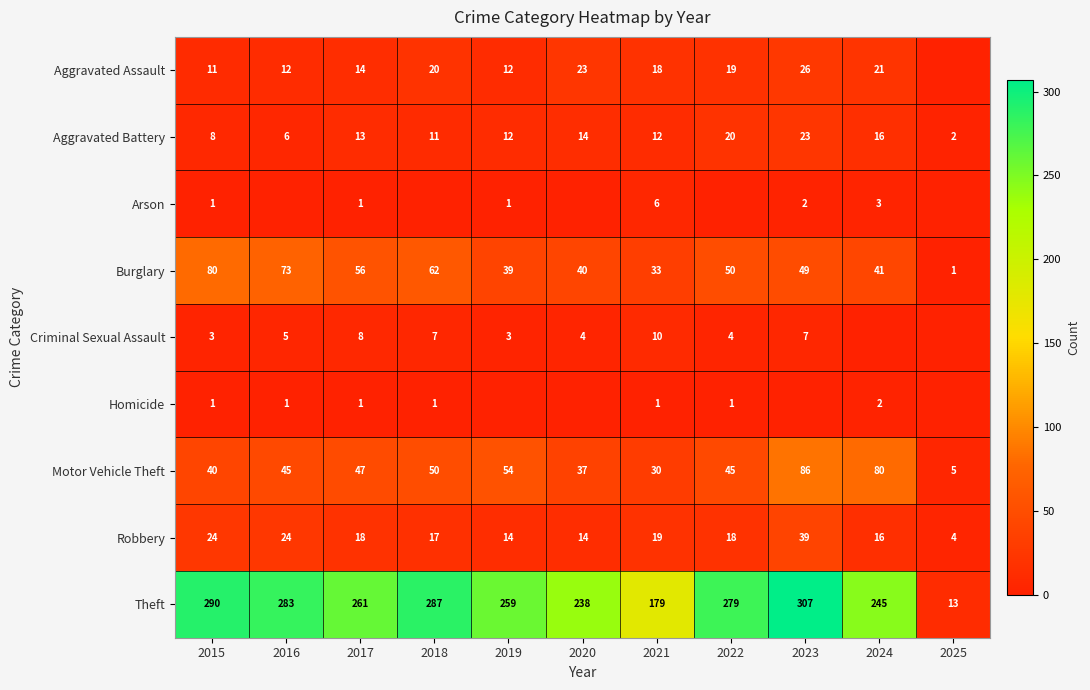

What is the difference between the highest and lowest values at 2025?

13